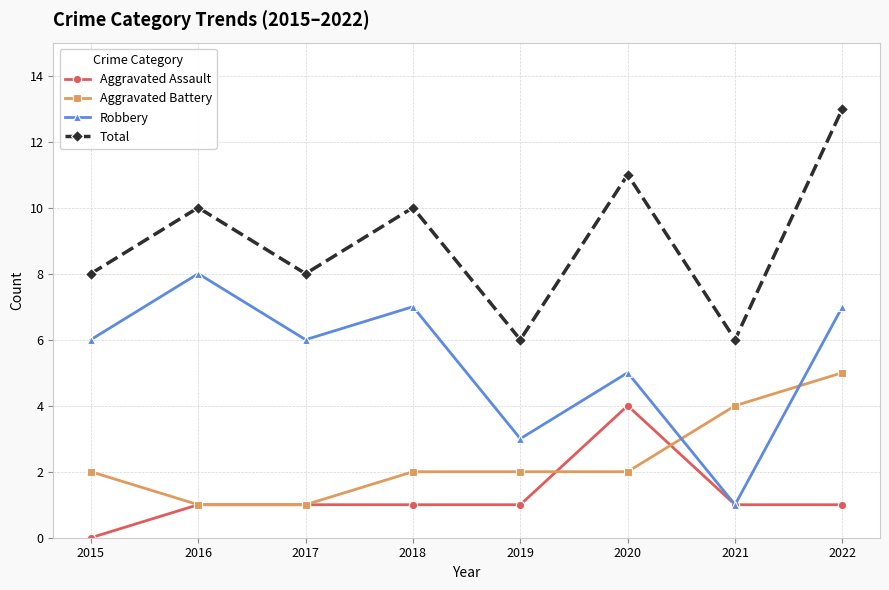

At which category is the sum across all series the highest?

2022